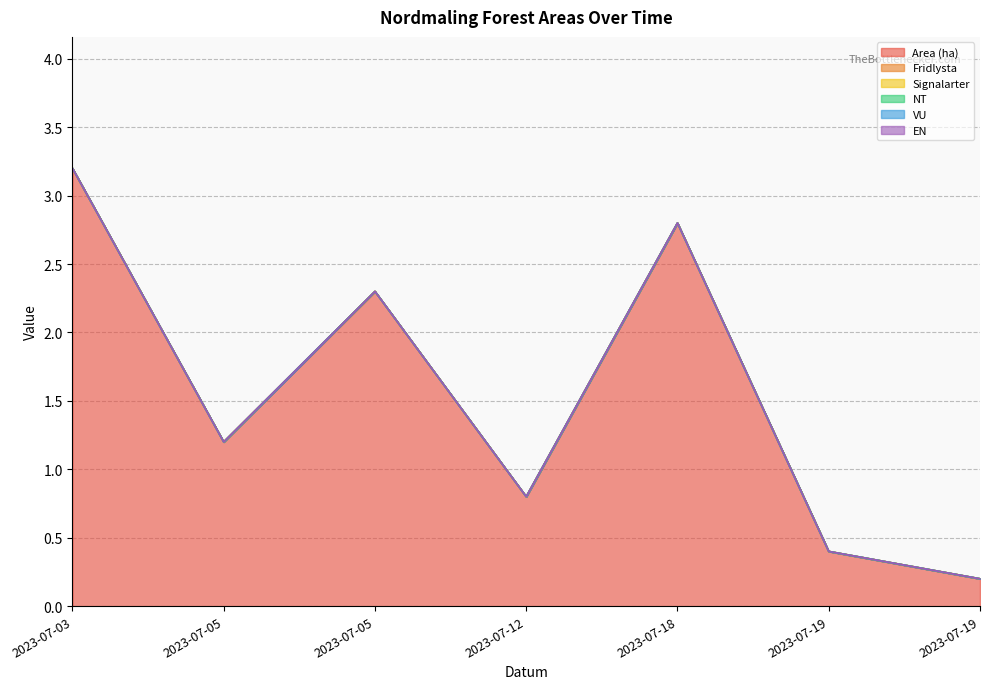

List the series in order of their peak value, highest first.

Area (ha), Fridlysta, Signalarter, NT, VU, EN